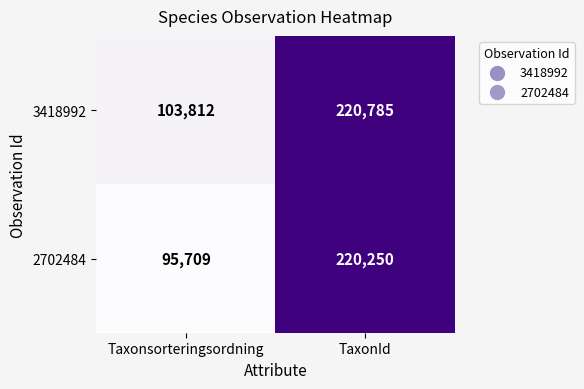

What is the total value across all series at Taxonsorteringsordning?

199521